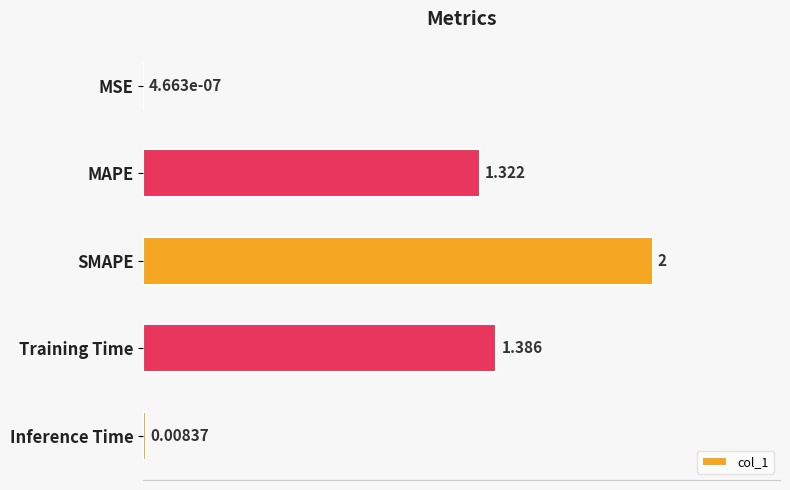

Where is the data nearest to the value 1?

MAPE